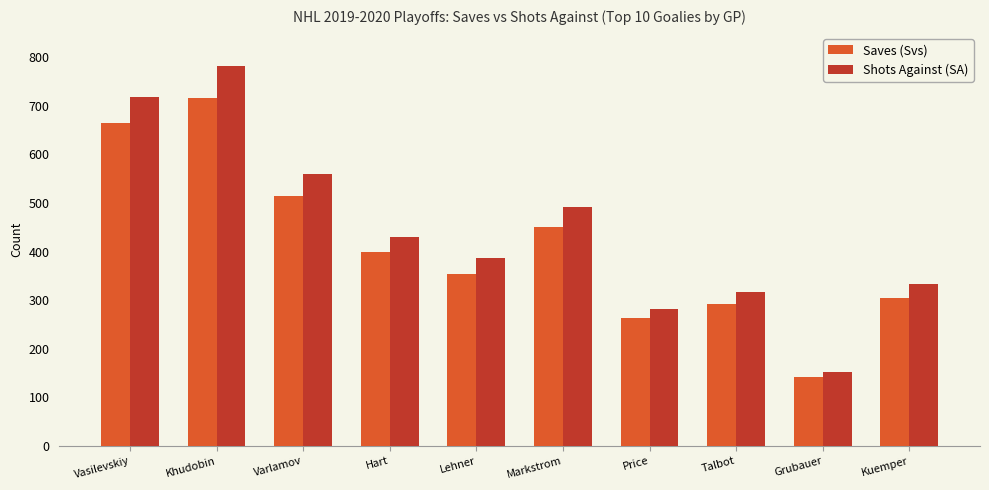

List the series in order of their overall mean, lowest first.

Saves (Svs), Shots Against (SA)